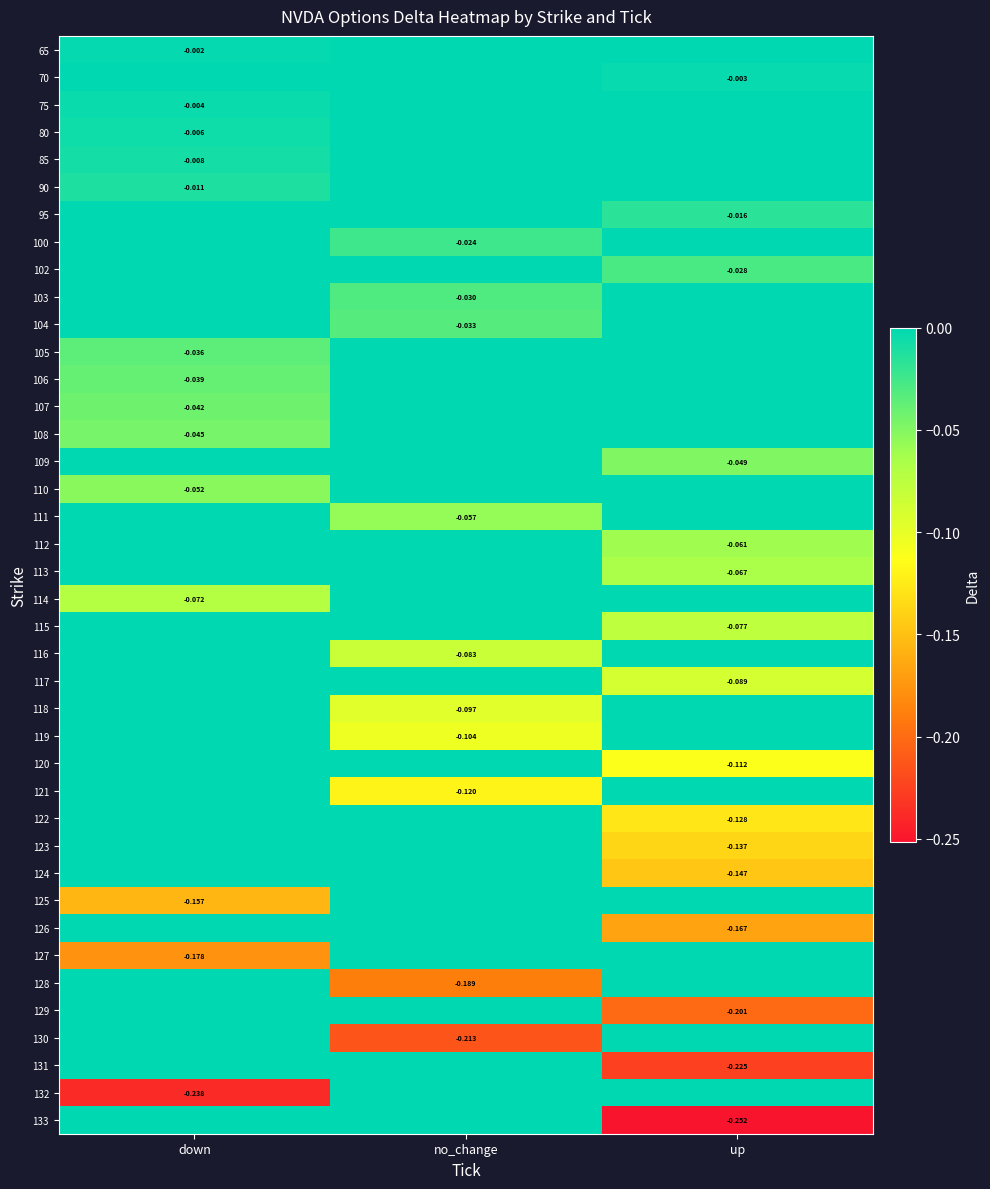

At which category does the chart reach its peak across all series?

no_change